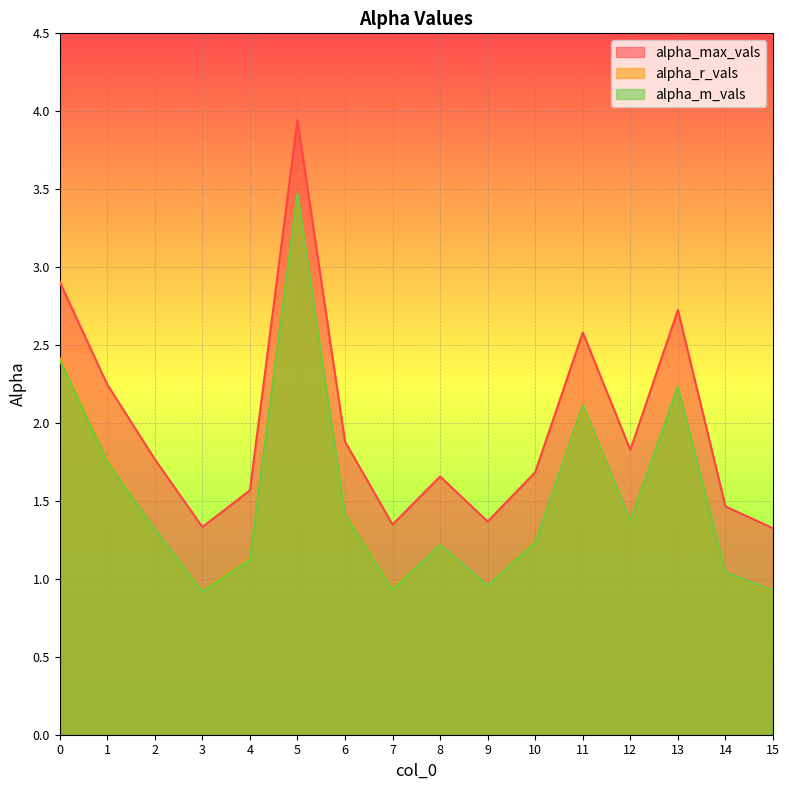

What are all the series names shown in the legend?

alpha_max_vals, alpha_r_vals, alpha_m_vals